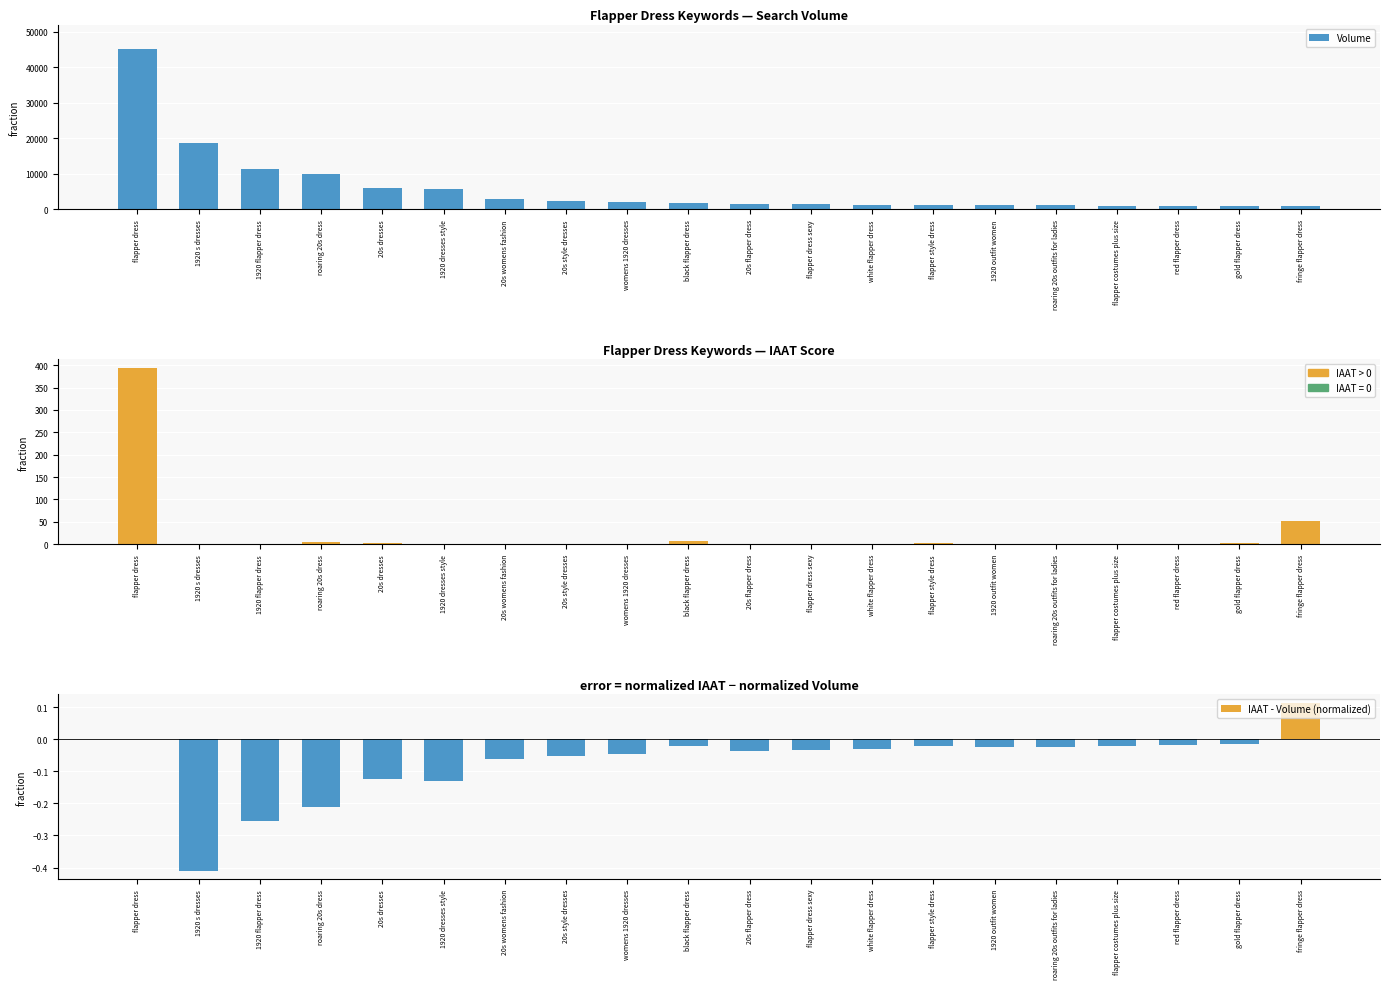

How many values in the Volume series exceed 1750?

9